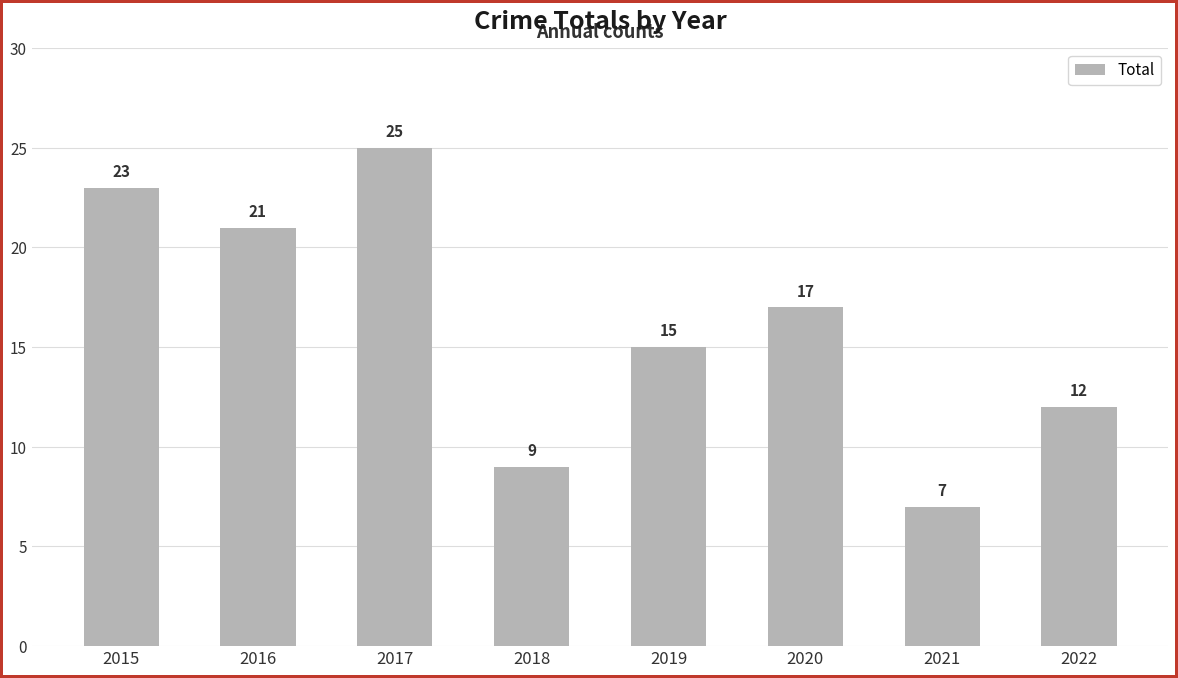

List the labels in order of value, largest first.

2017, 2015, 2016, 2020, 2019, 2022, 2018, 2021